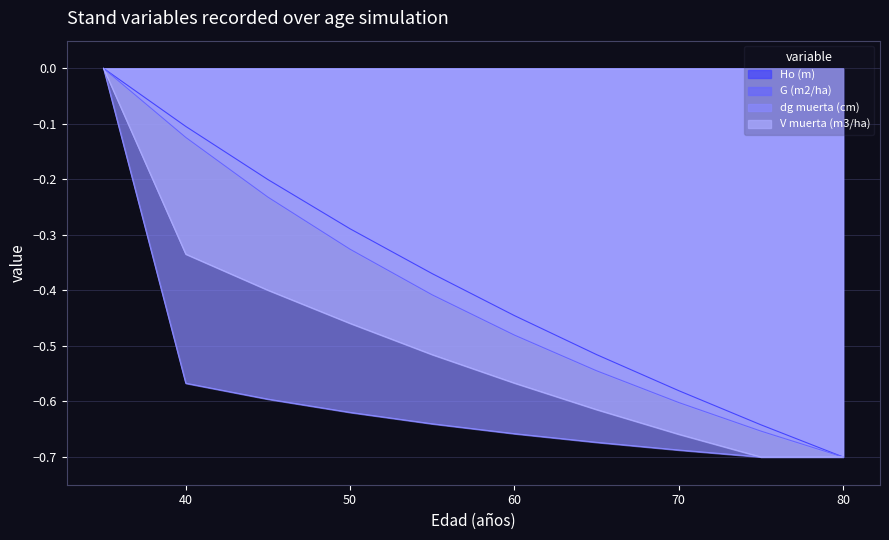

Rank the categories by dg muerta (cm) value from lowest to highest.

75, 80, 70, 65, 60, 55, 50, 45, 40, 35